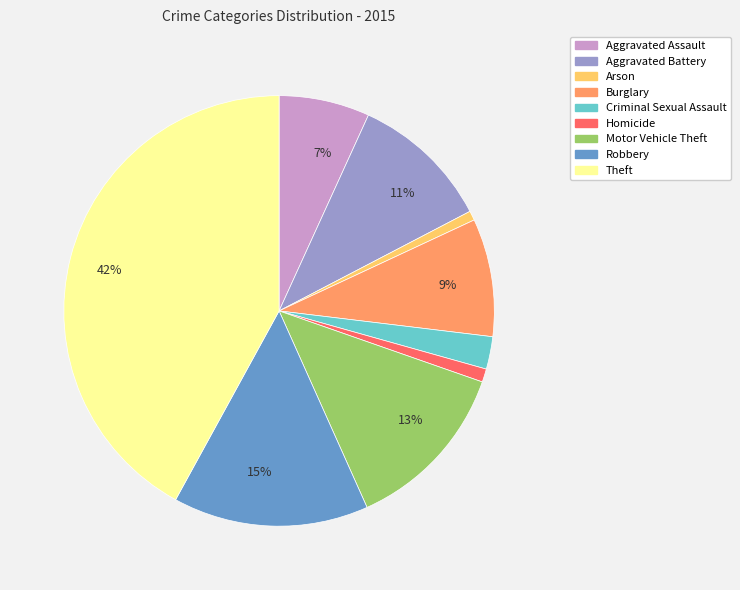

To the nearest percent, what is the average slice percentage?

11%